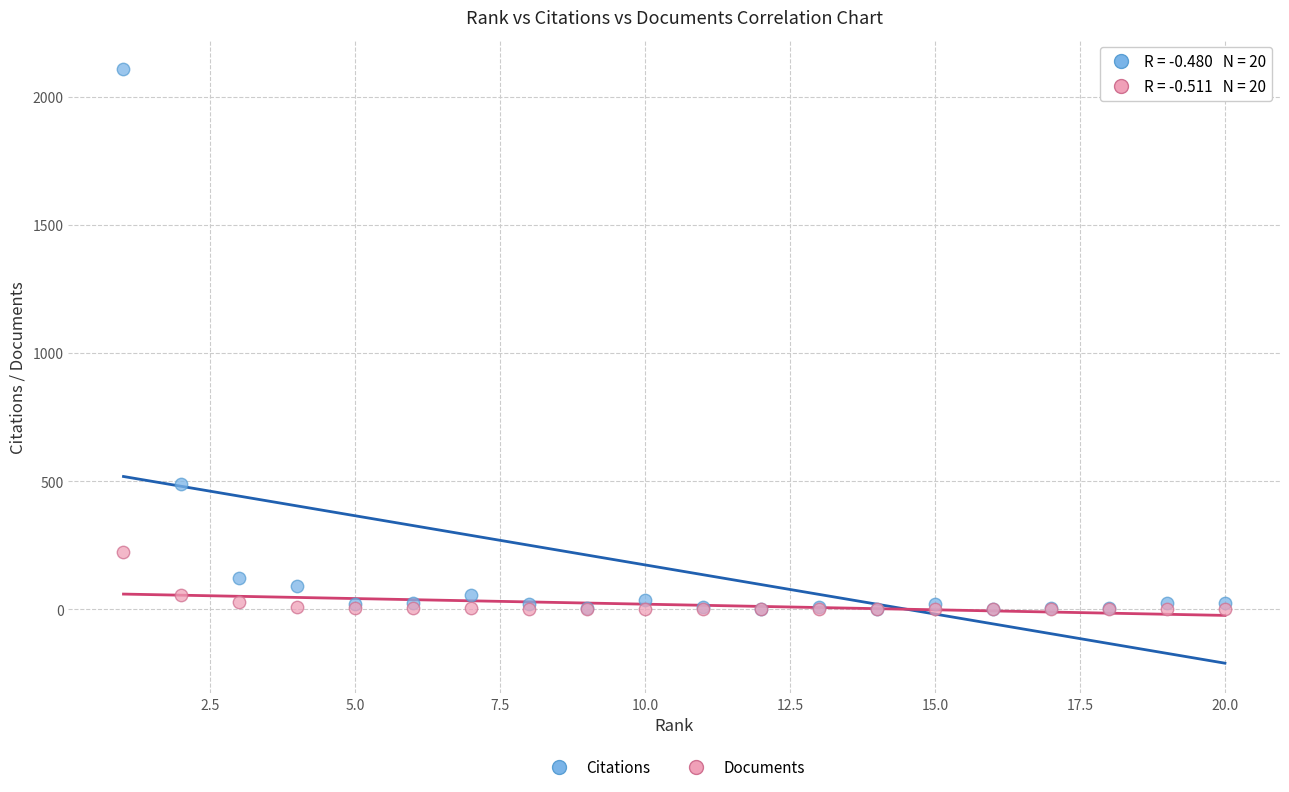

Which series has the largest Y range (max minus min)?

Citations